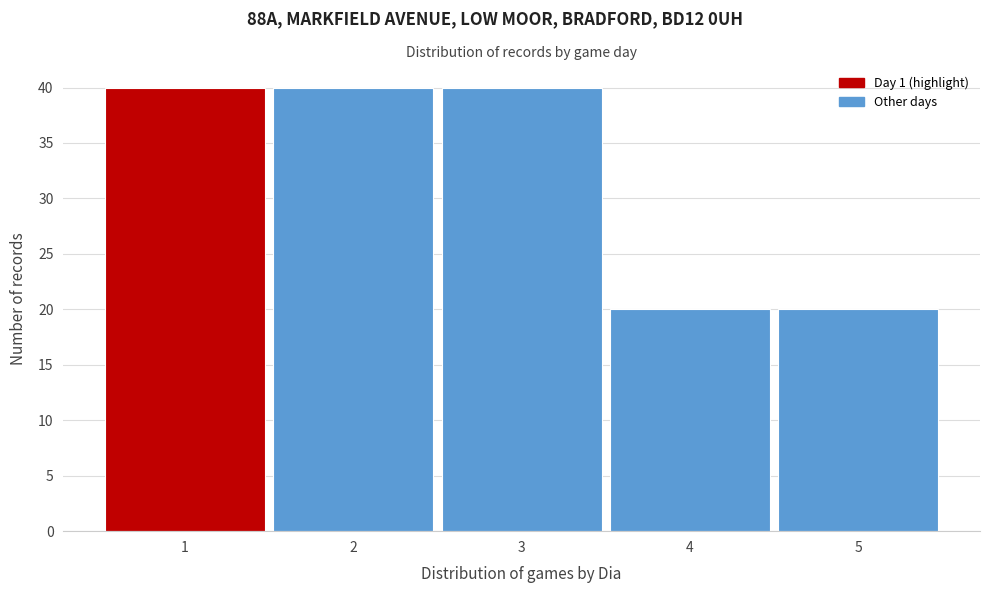

Reading left to right, extract all data points from this chart.

1=40	2=40	3=40	4=20	5=20